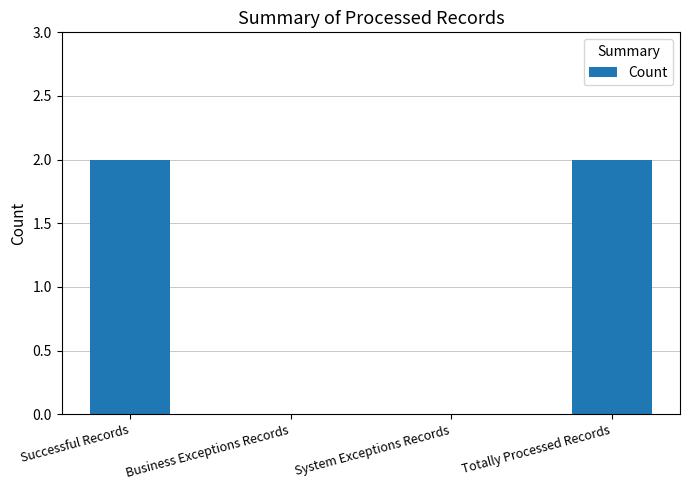

Reading left to right, extract all data points from this chart.

2	0	0	2